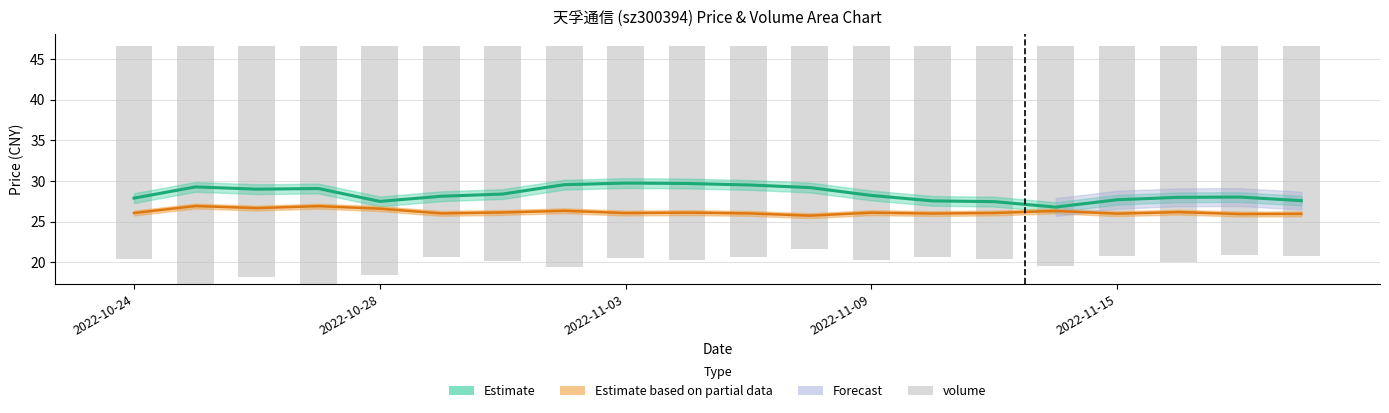

What is the change in value from 5 to 6?

+0.4